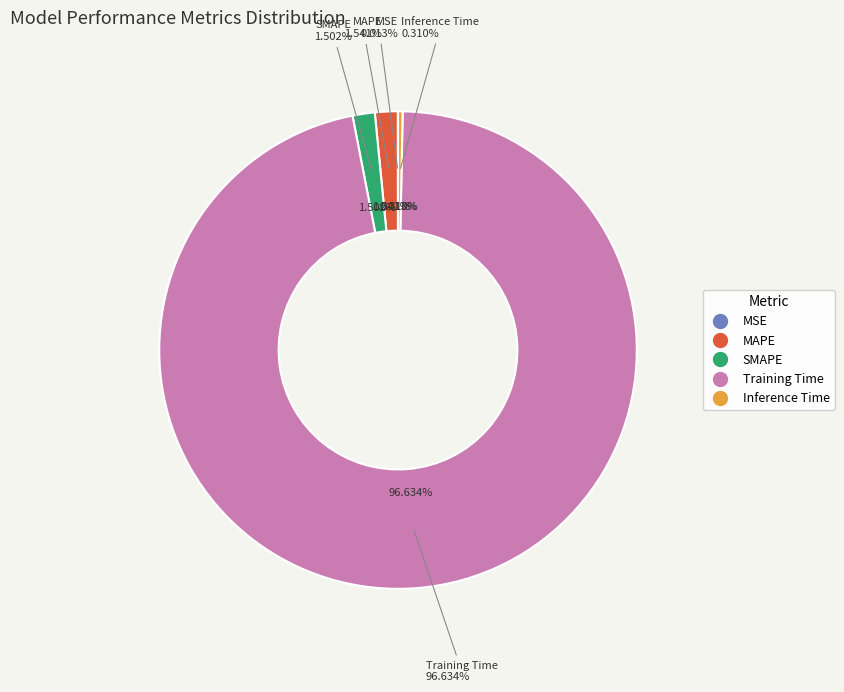

Is it true that MAPE is 16% of the pie?

False